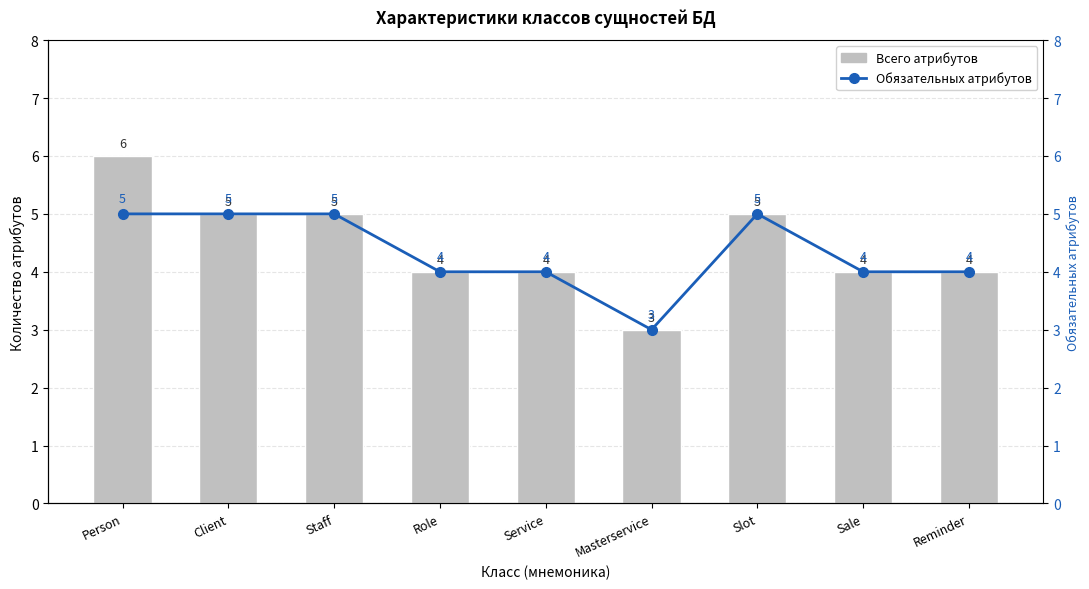

List the series in order of their peak value, lowest first.

Обязательных атрибутов, Всего атрибутов (n=9 классов)